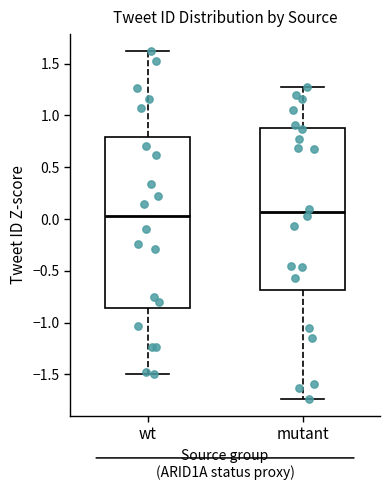

Reading left to right, transcribe this box plot: for each box, give where its median line is, the range the box spans, and where its two whiskers end, as read against the y-axis. The values are not printed on the chart, so give them approximately, as read against the axis.

wt: median 0.00, box -0.85 to 0.80, whiskers -1.50 to 1.60
mutant: median 0.05, box -0.70 to 0.90, whiskers -1.75 to 1.25